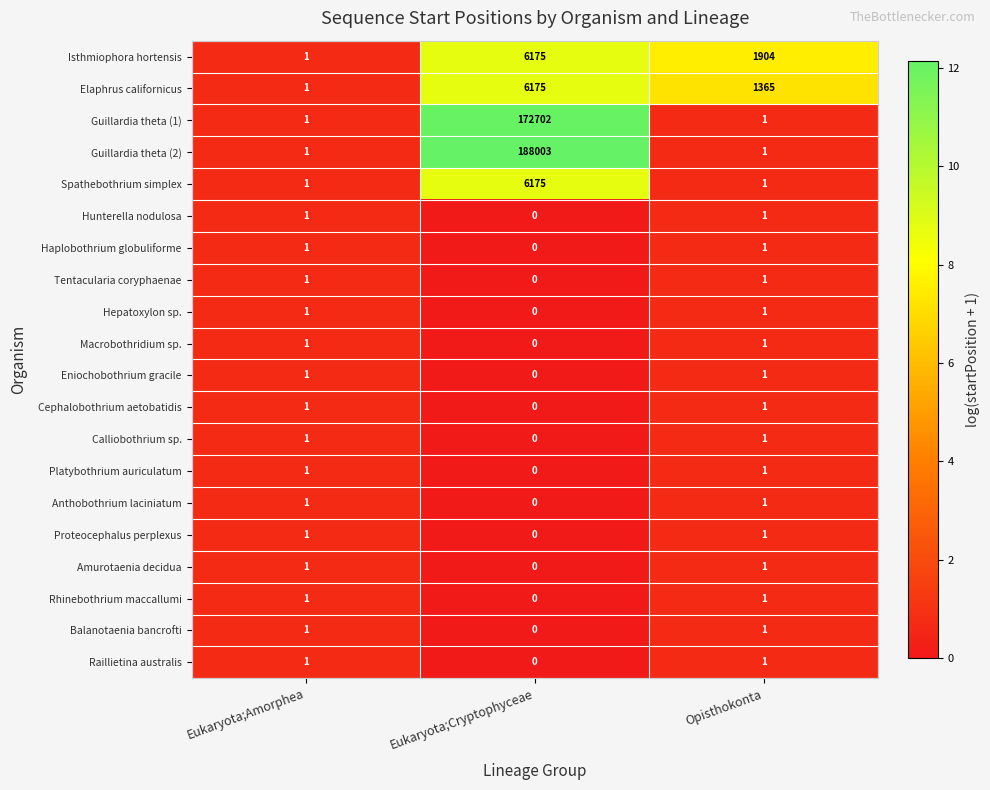

At which category is the sum across all series the highest?

Eukaryota;Cryptophyceae